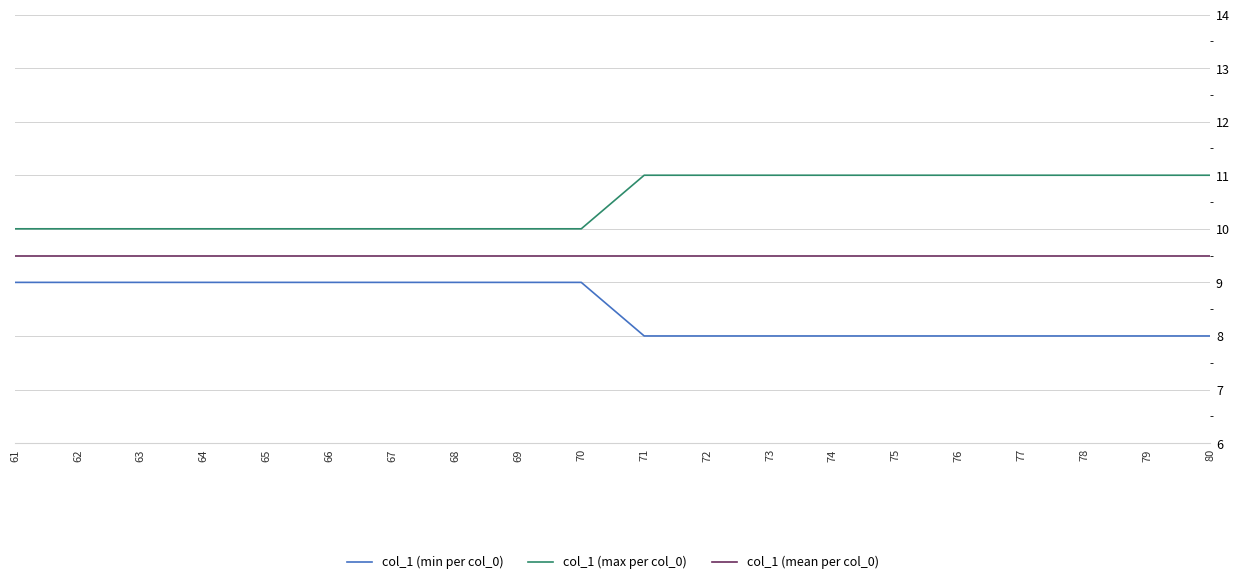

Rank the series by their maximum value, from lowest to highest.

col_1 (min per col_0), col_1 (mean per col_0), col_1 (max per col_0)